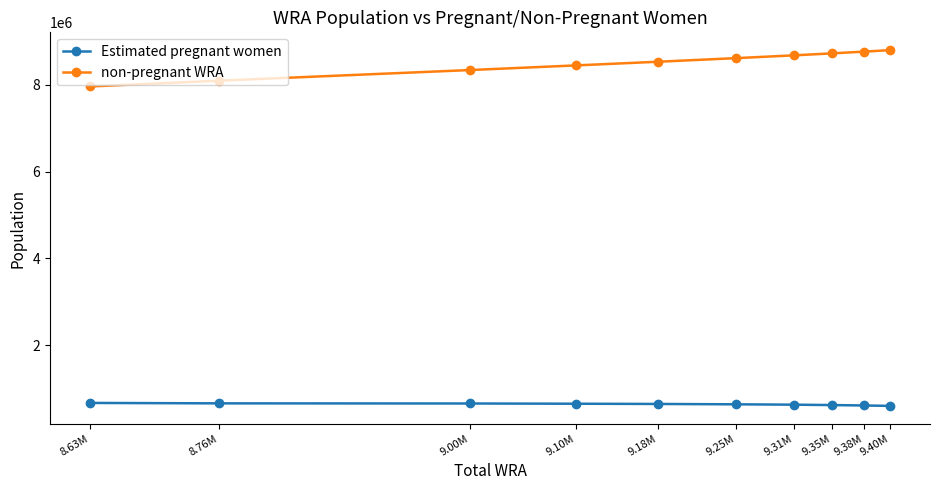

Which series has the largest range (max minus min)?

non-pregnant WRA